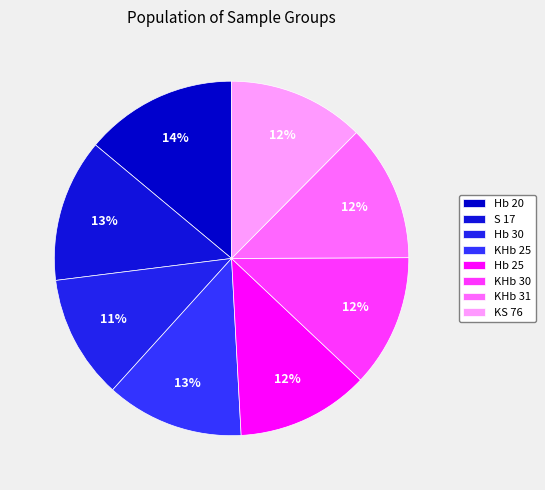

To the nearest percent, what percentage of the pie is Hb 25?

12%